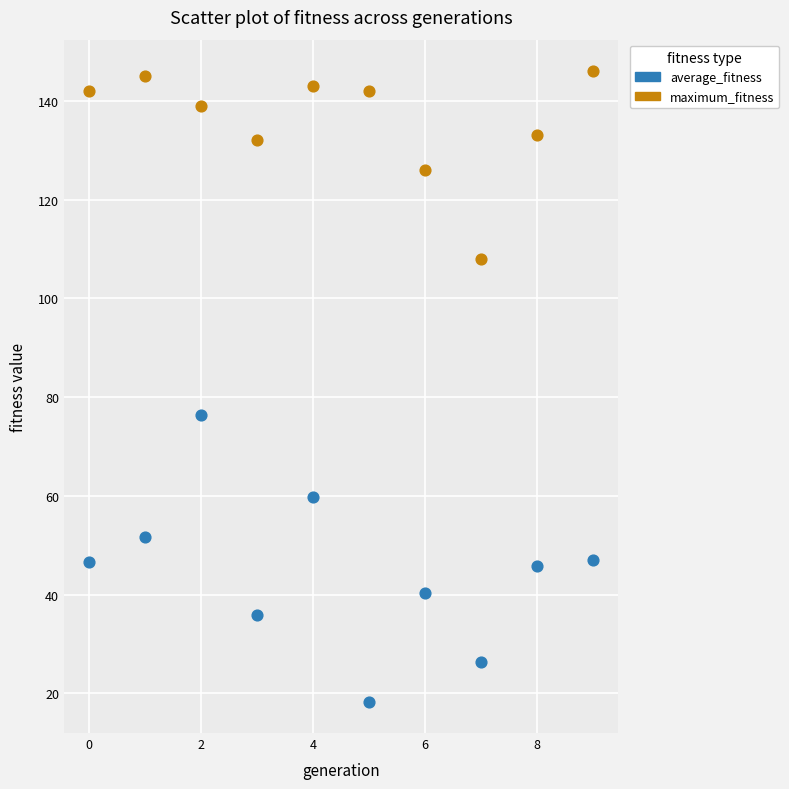

Across all data points, what is the range of Y values (max minus min)?

127.7